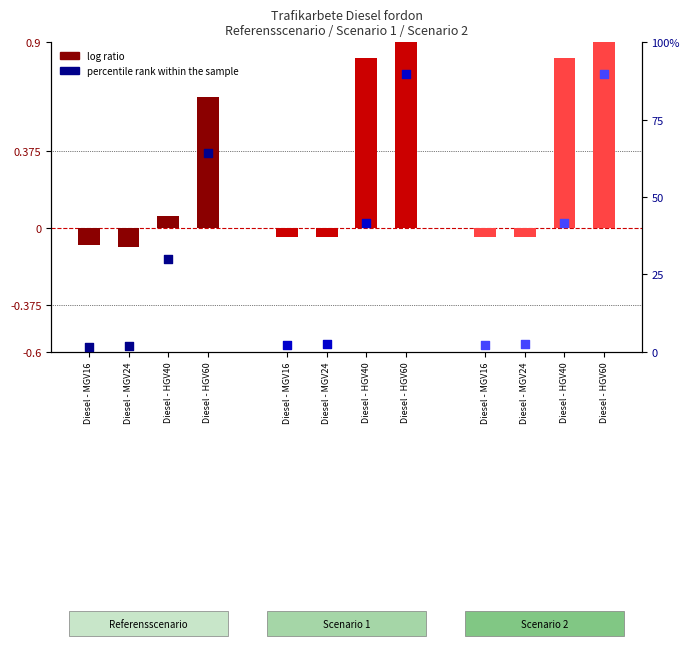

Which series contains the highest Y value?

percentile rank within the sample